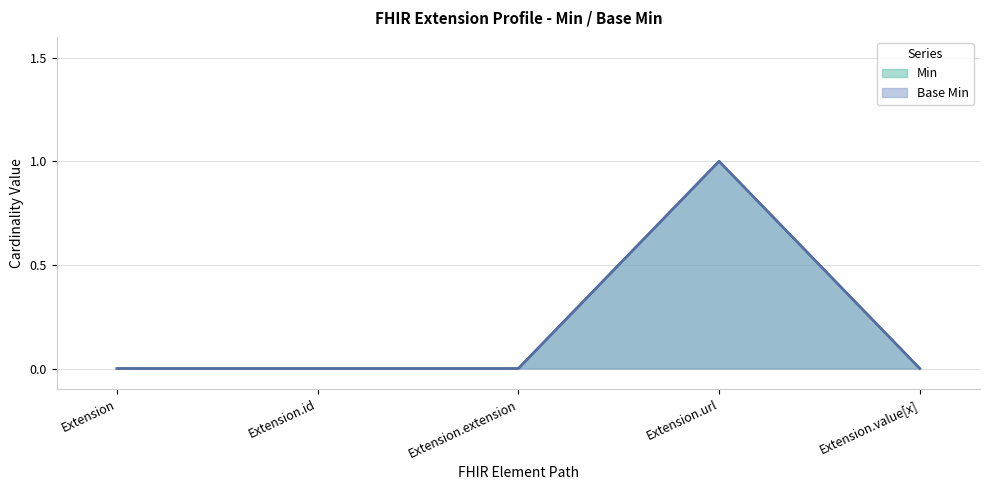

How many series are shown in this chart?

2